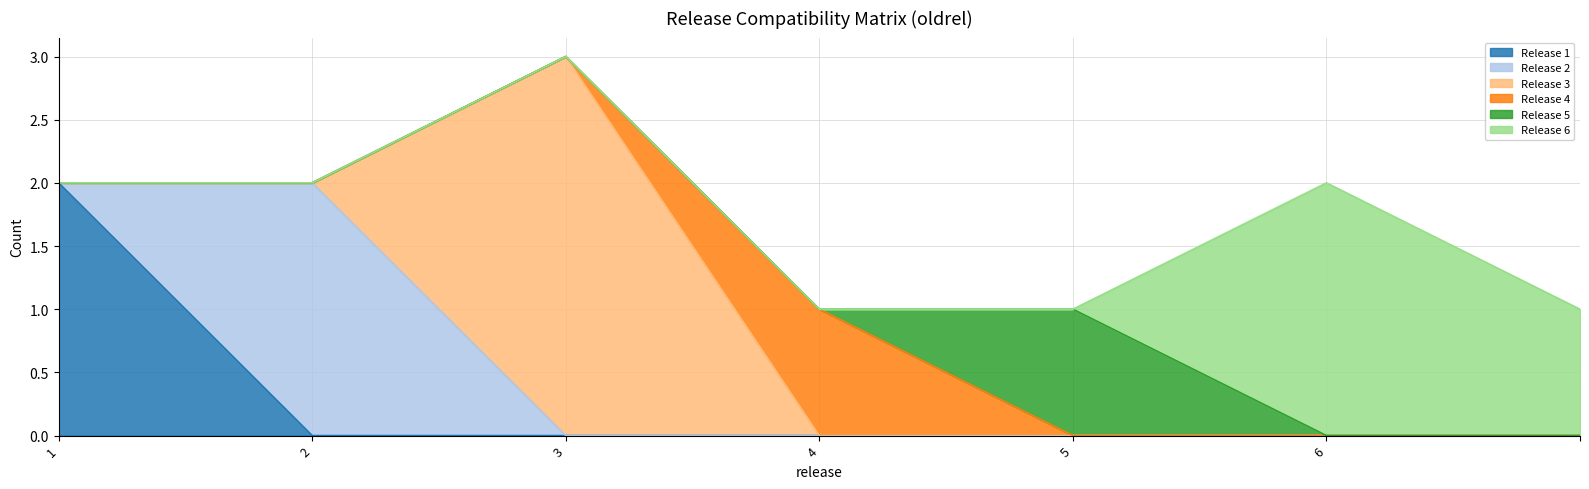

How many lines are shown in the chart?

6